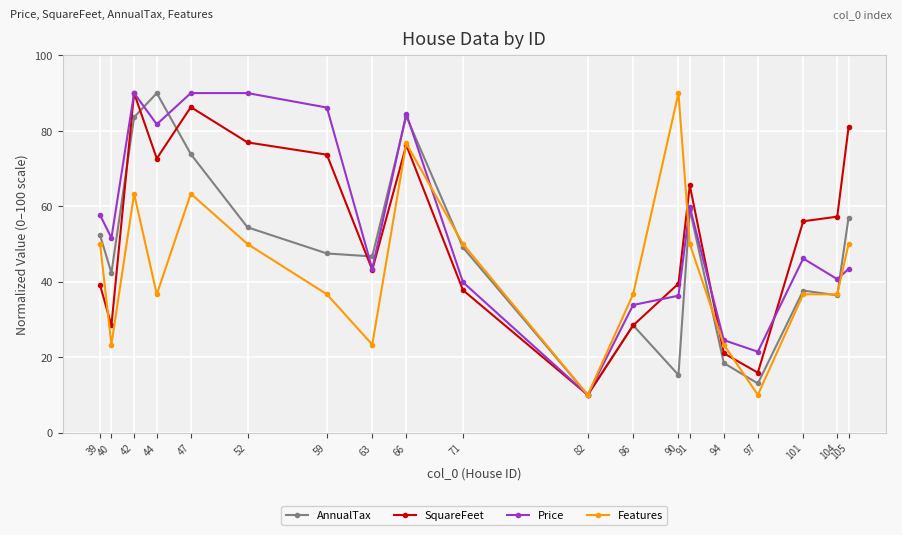

What is the highest value of the Price series?

90.0